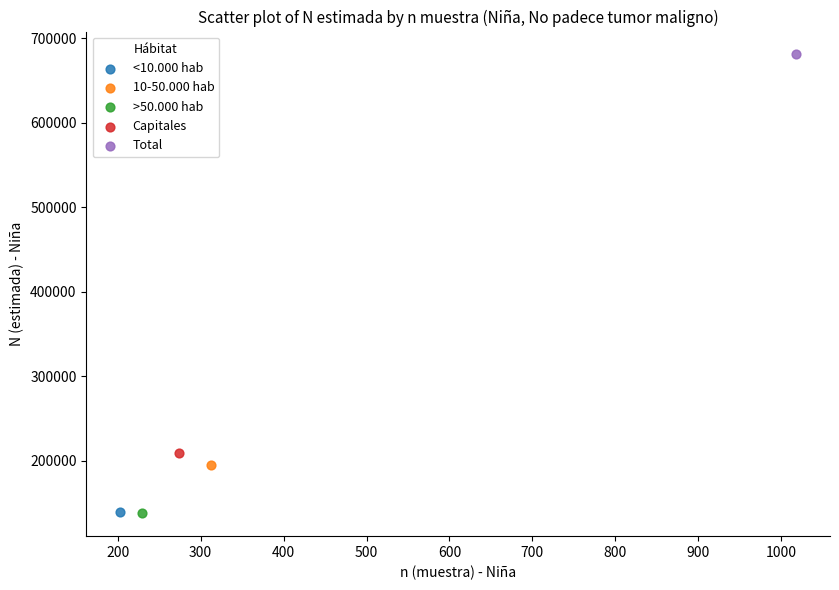

Which series reaches the maximum Y coordinate?

Total